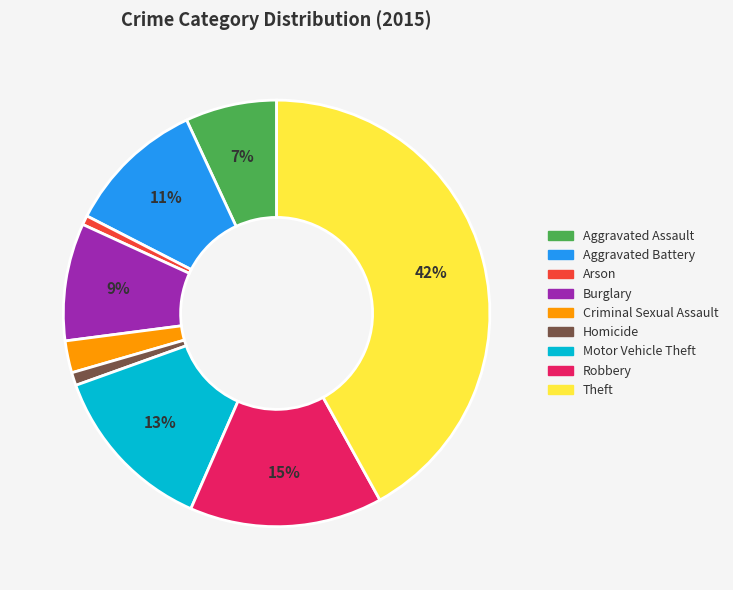

True or false: Theft accounts for 42% of the total.

True